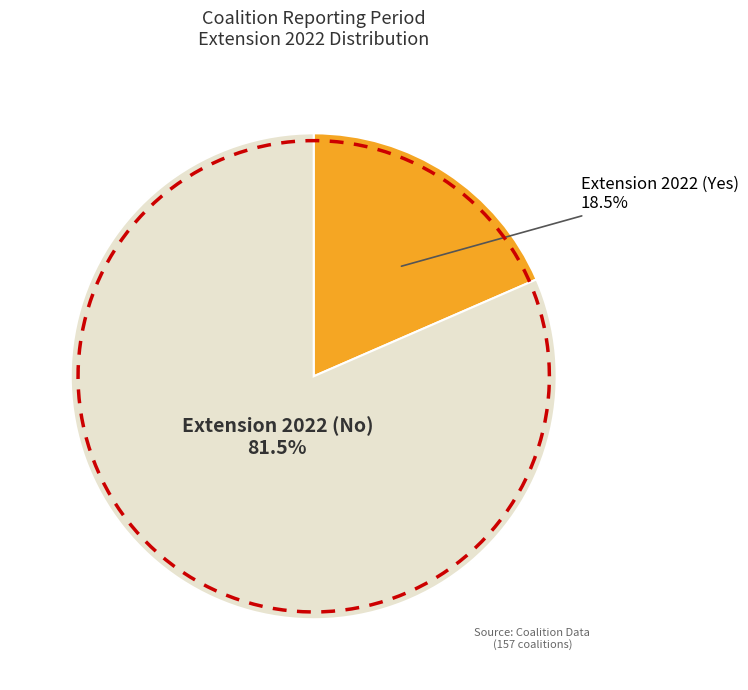

To the nearest percent, what is the combined percentage of Extension 2022 (No) and Extension 2022 (Yes)?

100%